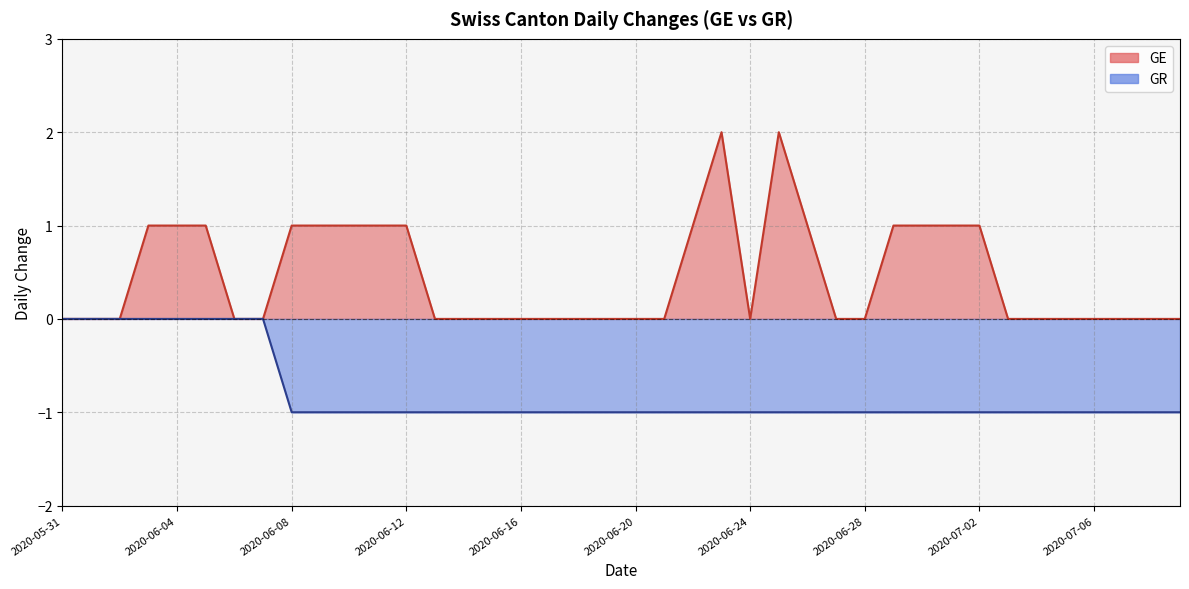

The GR series shows -2 at 2020-07-06. True or false?

False